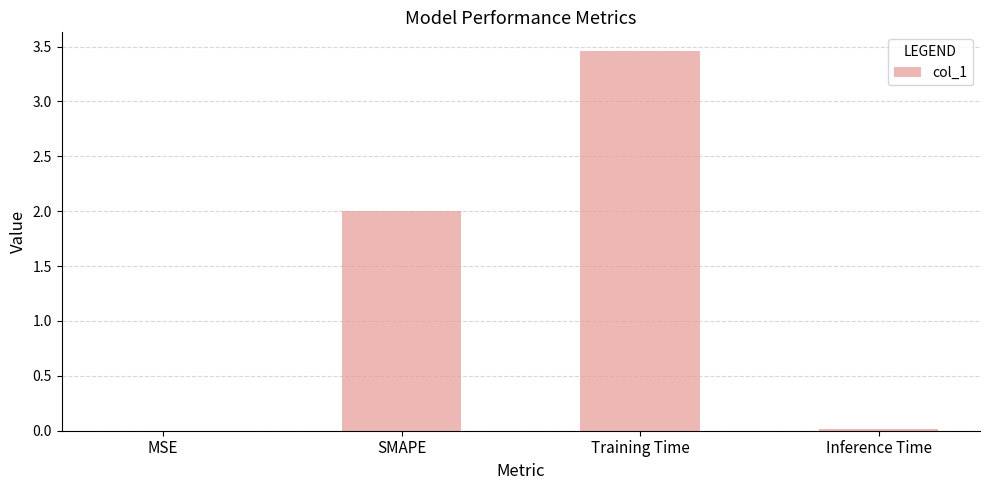

How many series are shown in this chart?

1